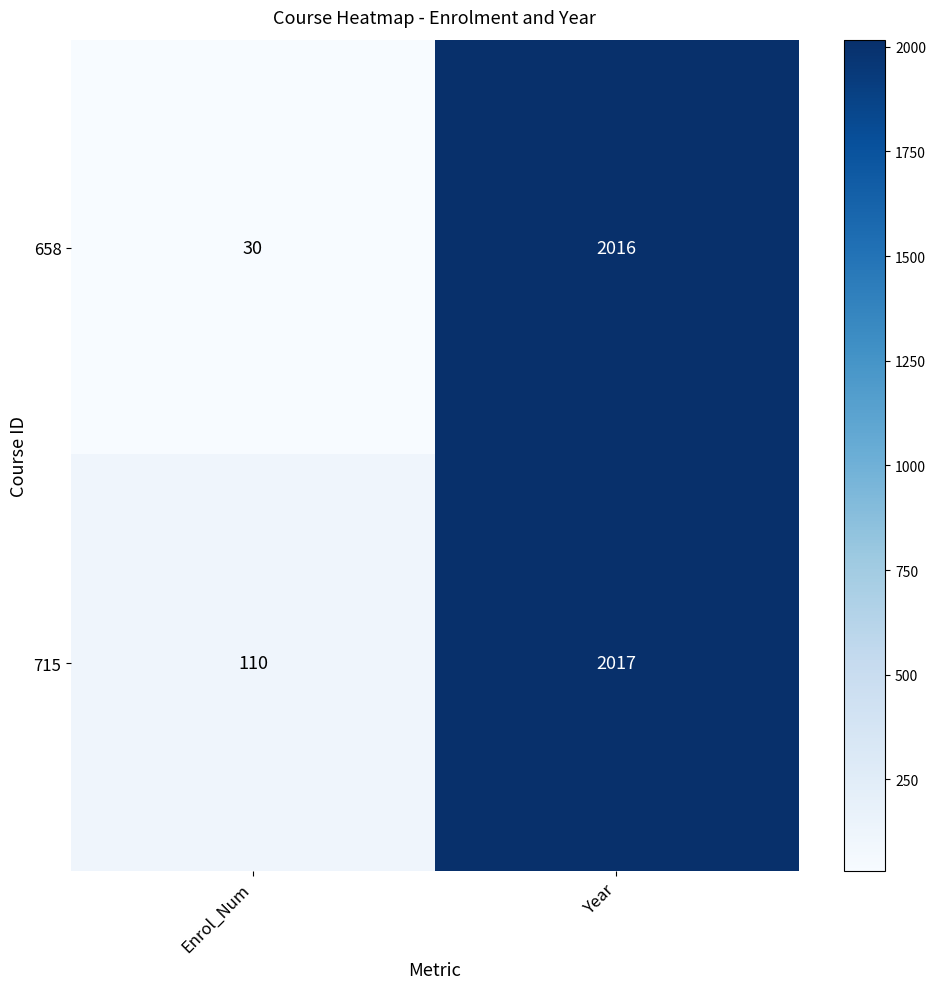

At which category is the sum across all series the highest?

Year